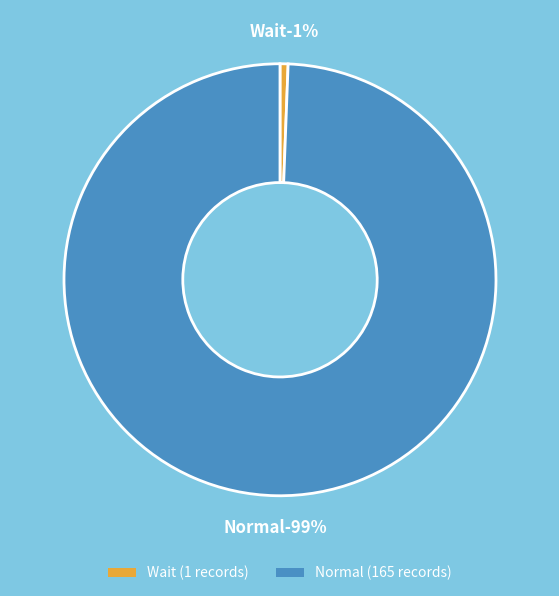

What is the majority slice?

Normal